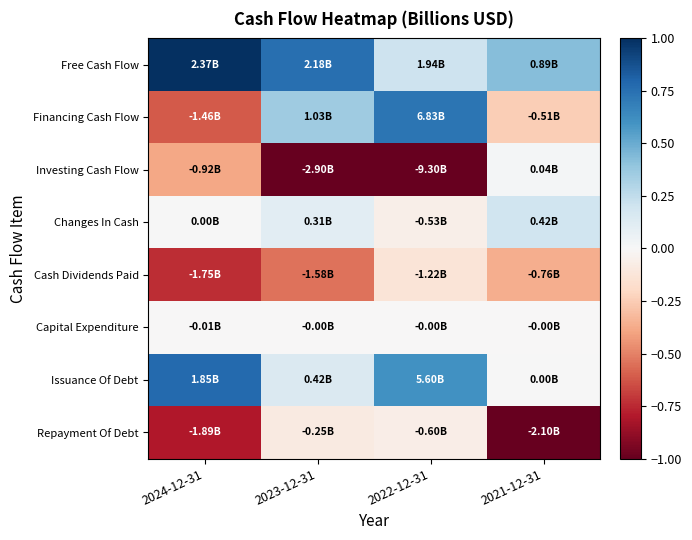

What is the spread (max minus min) of values at 2024-12-31?

1.8